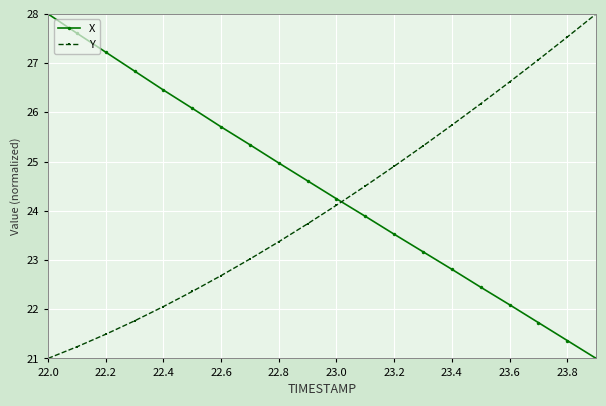

Rank the series by their average value, from highest to lowest.

X, Y